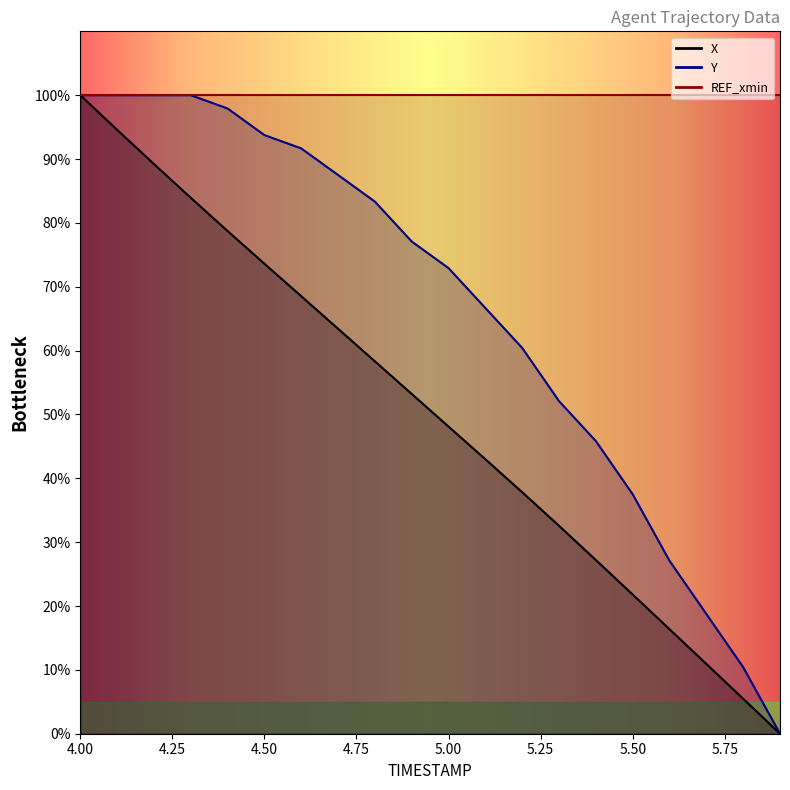

What is the maximum value shown in the chart?

100.0